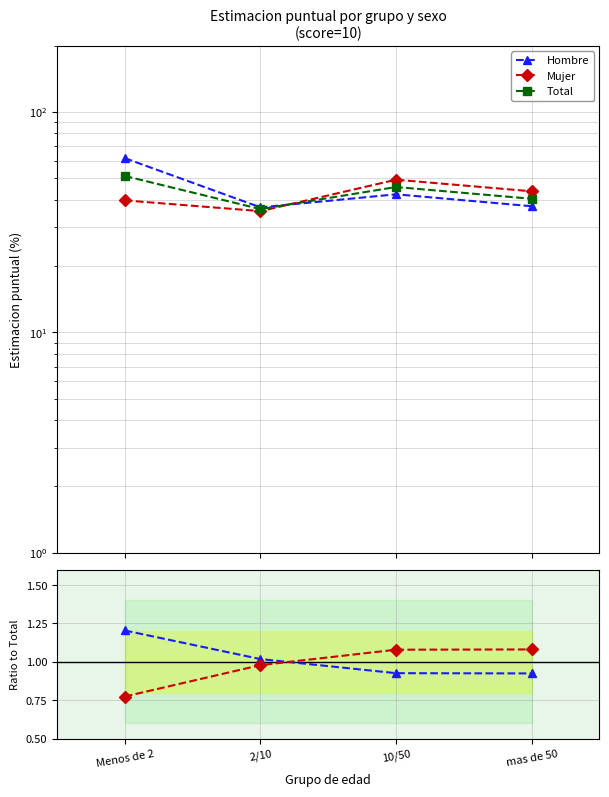

Which series has the largest total across all categories?

Hombre